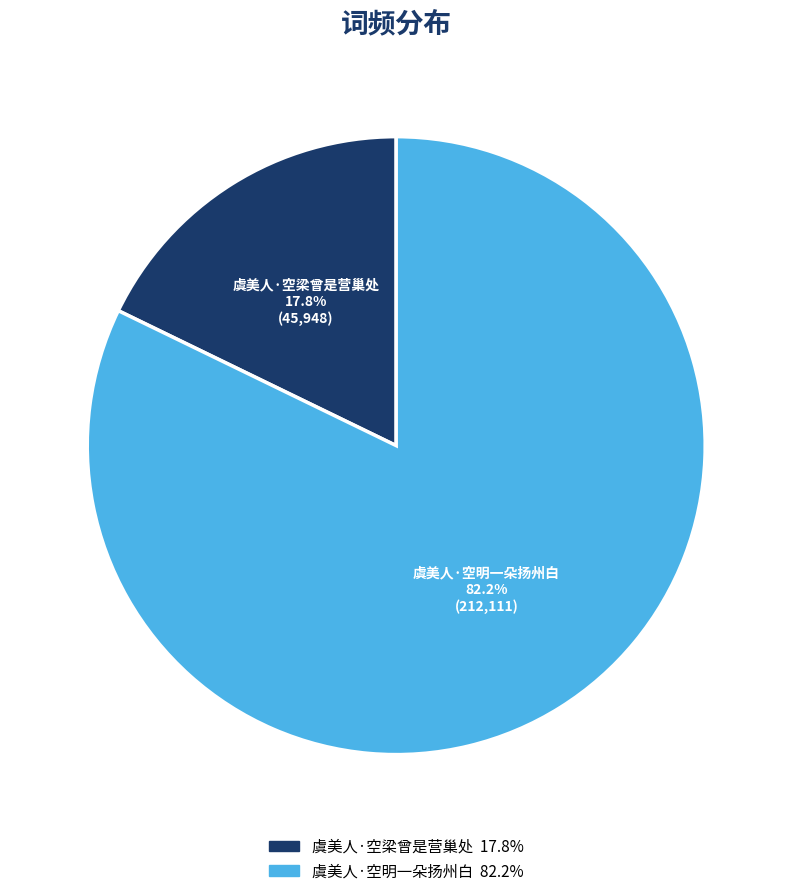

Between 虞美人·空梁曾是营巢处 and 虞美人·空明一朵扬州白, which is larger?

虞美人·空明一朵扬州白